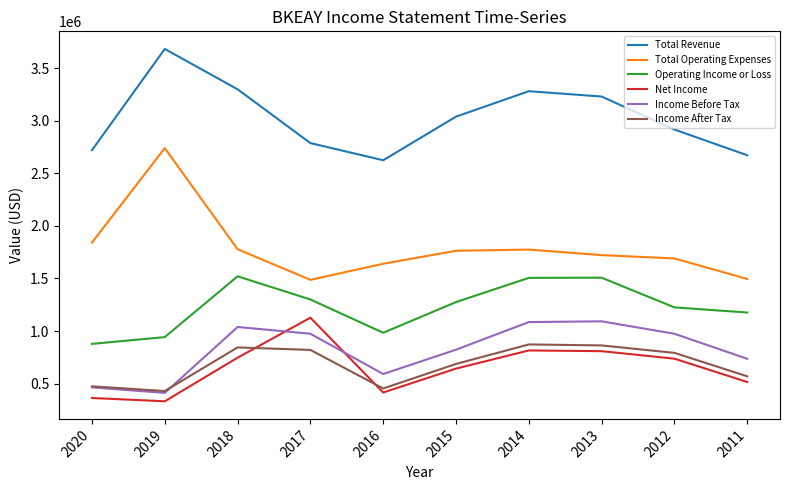

True or false: Total Operating Expenses and Income Before Tax cross at least once.

False